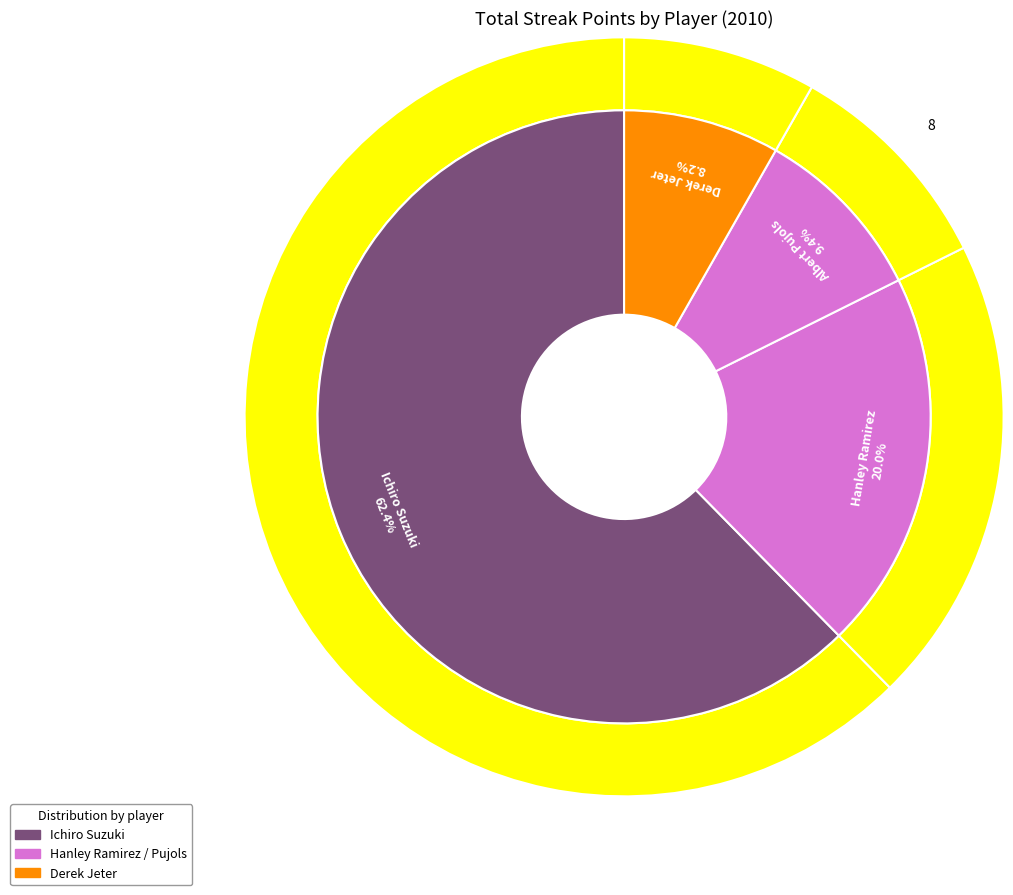

How many slices are in this pie chart?

4